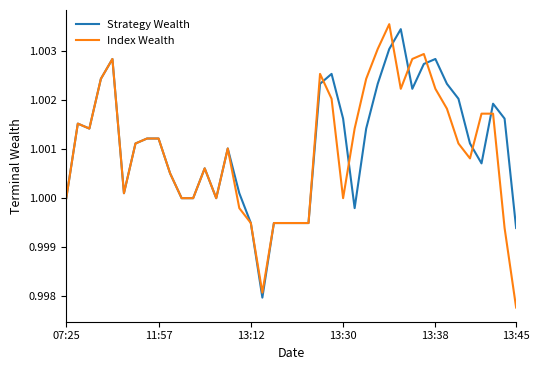

List the series in order of their peak value, highest first.

Index Wealth, Strategy Wealth